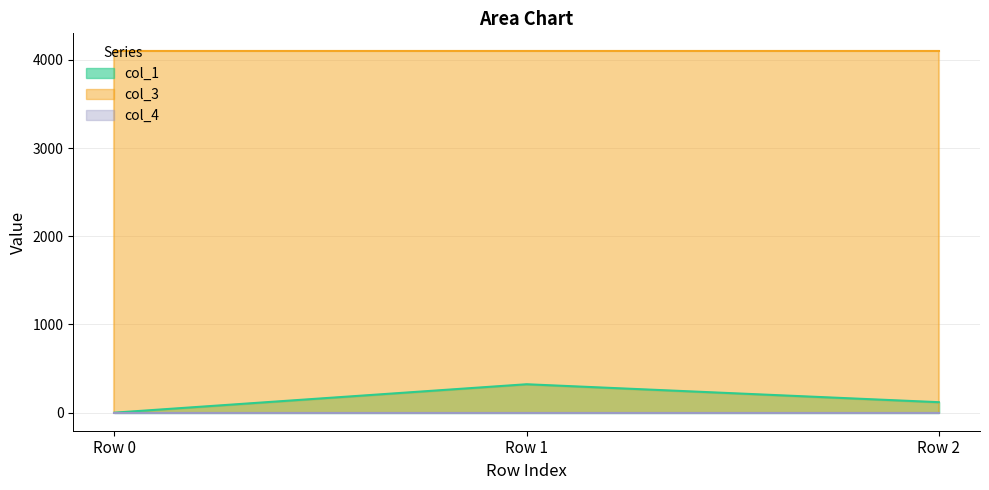

What is the maximum value shown in the chart?

4096.0